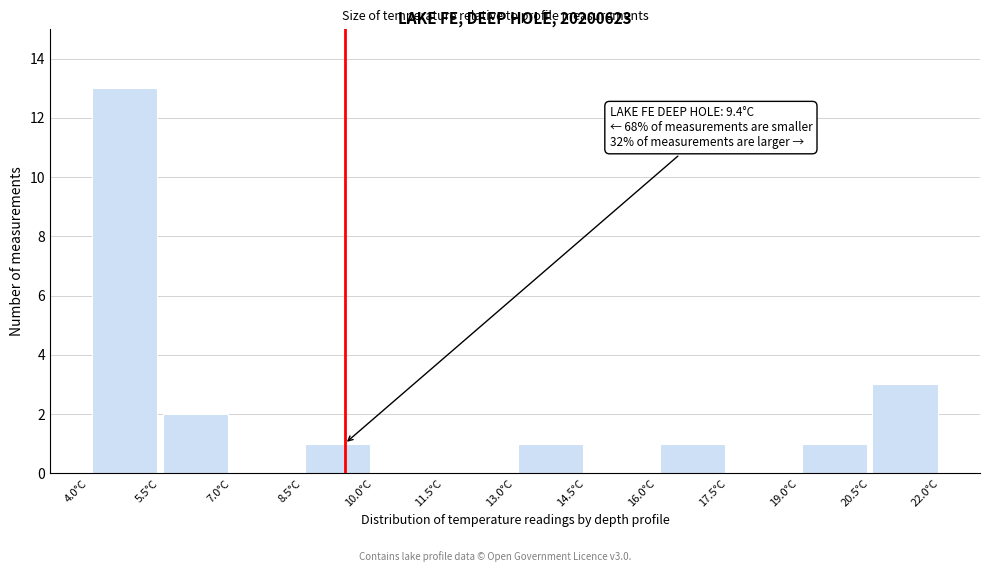

Which range on the x-axis has the tallest bar?

4.0 to 5.5